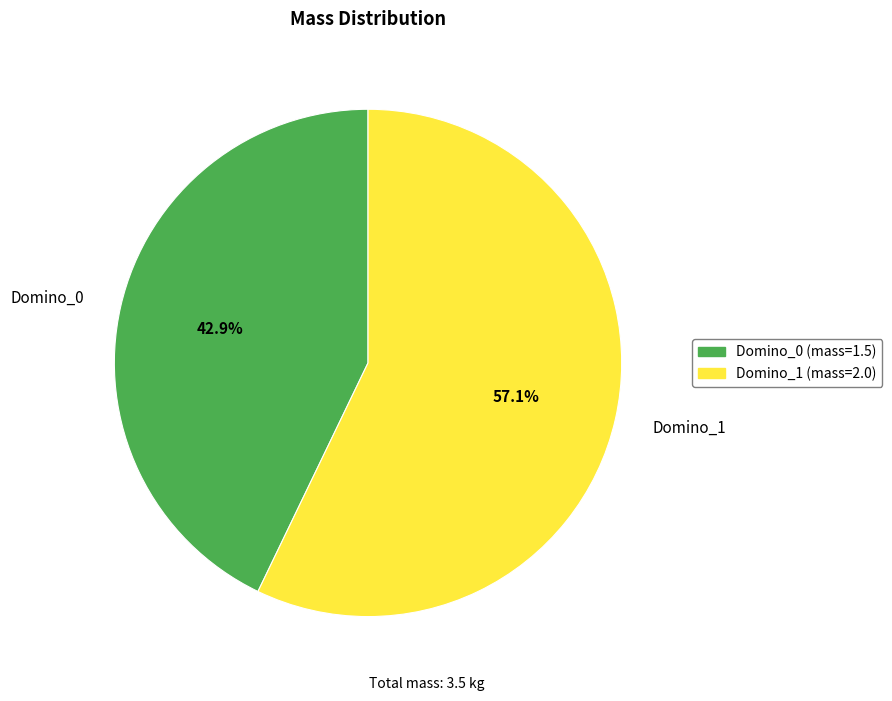

To the nearest percent, what portion does Domino_0 represent?

43%